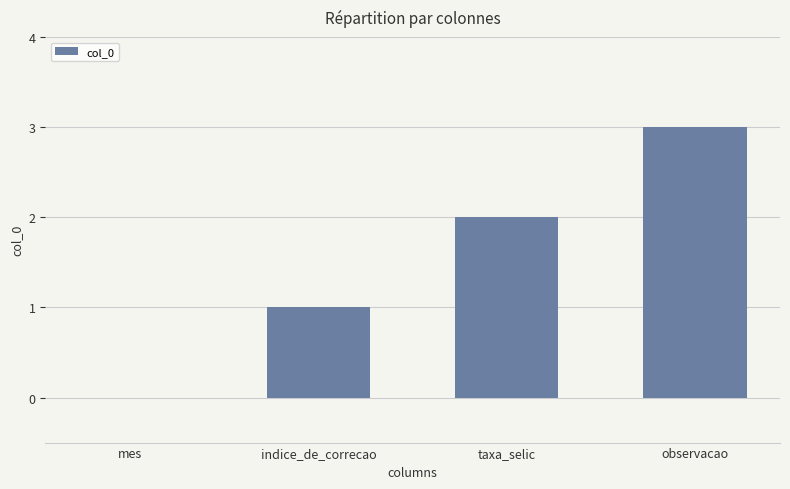

What value does the data have at indice_de_correcao?

1